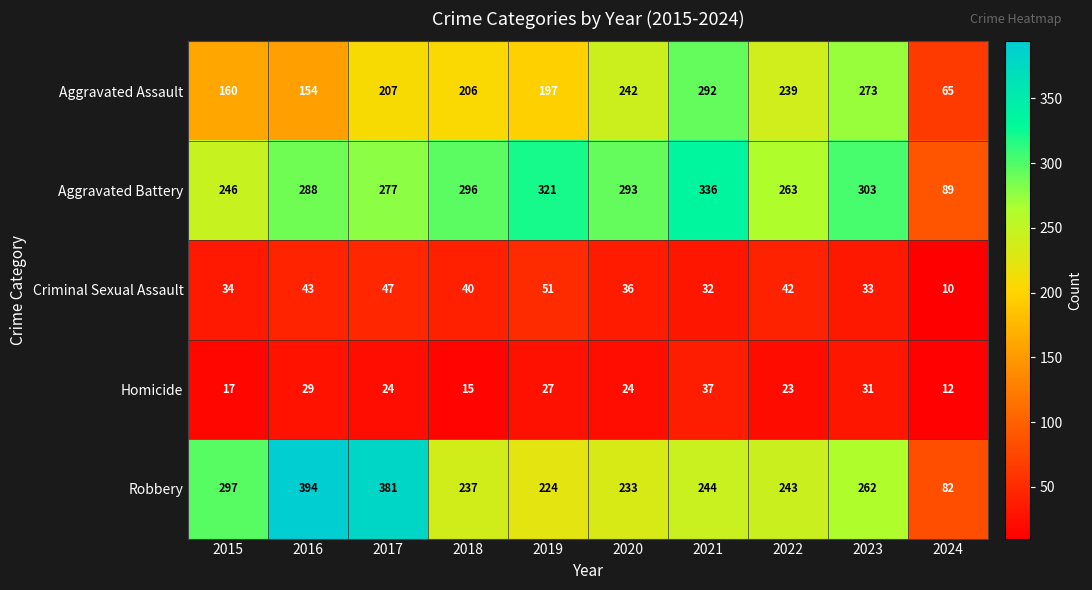

Where does the Aggravated Battery series first go above 293?

2018